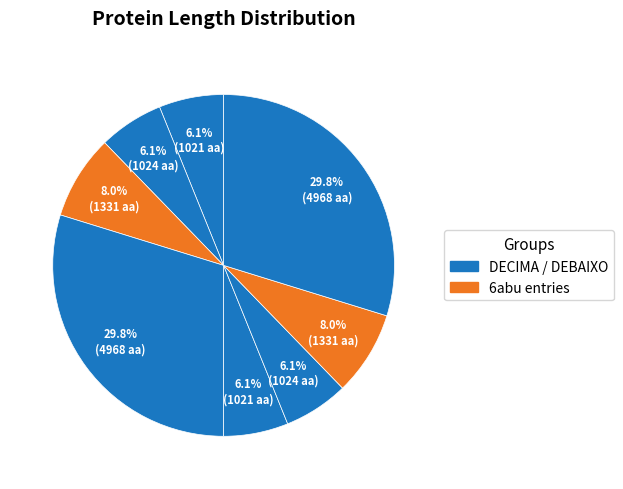

Count the number of slices in the pie.

8